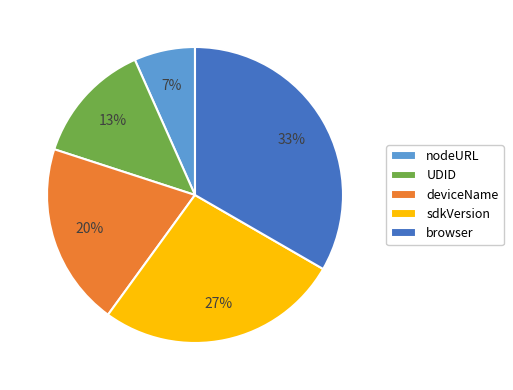

Do browser and sdkVersion together represent more than half of the pie?

Yes